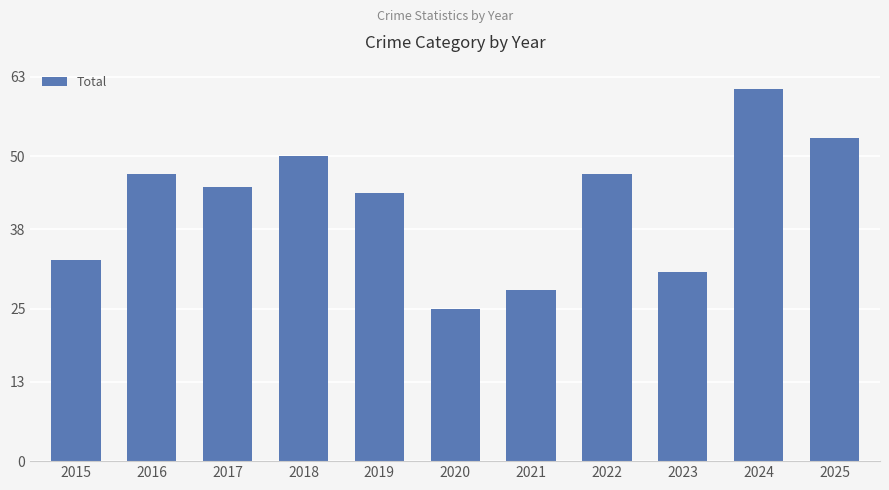

True or false: the data shows 33 at 2015.

True